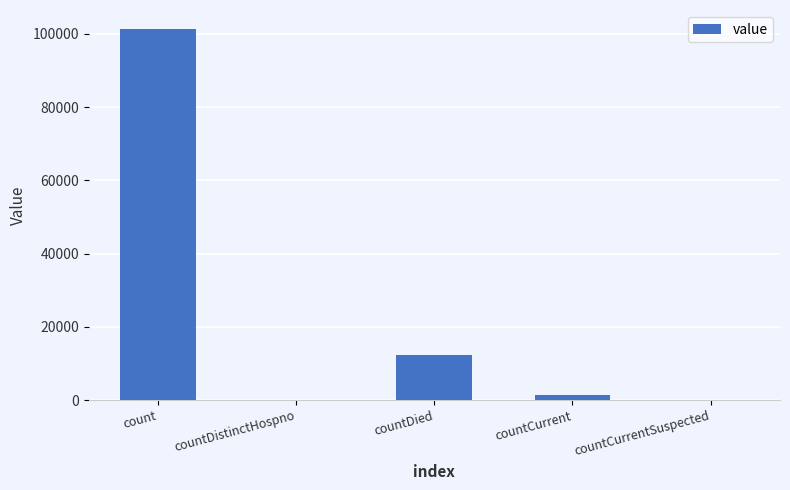

Reading right to left, what are all the values shown in this chart?

countCurrentSuspected=0	countCurrent=1305	countDied=12279	countDistinctHospno=0	count=101412